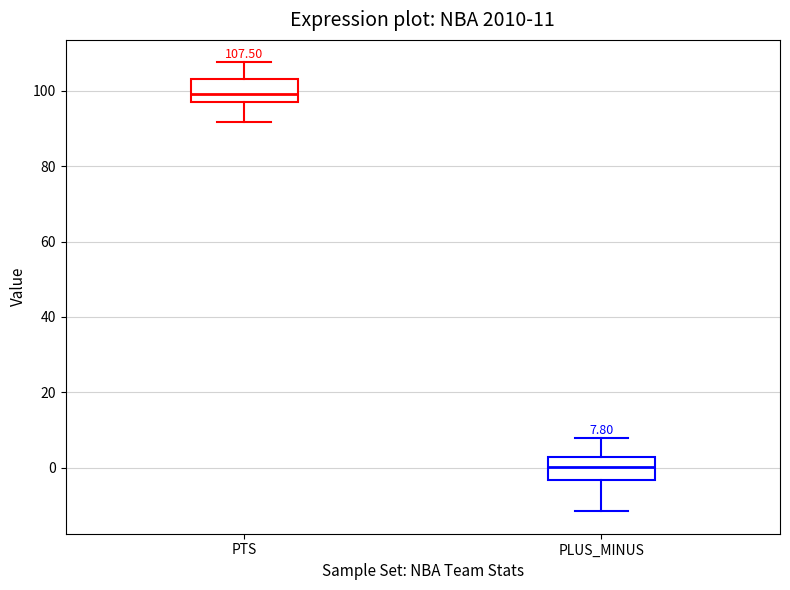

Which box's median line is the lowest?

PLUS_MINUS